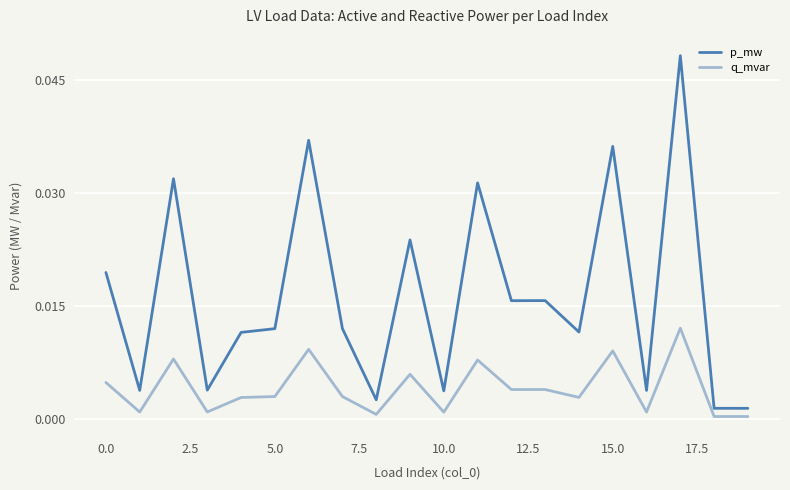

Which series has the largest total across all categories?

p_mw